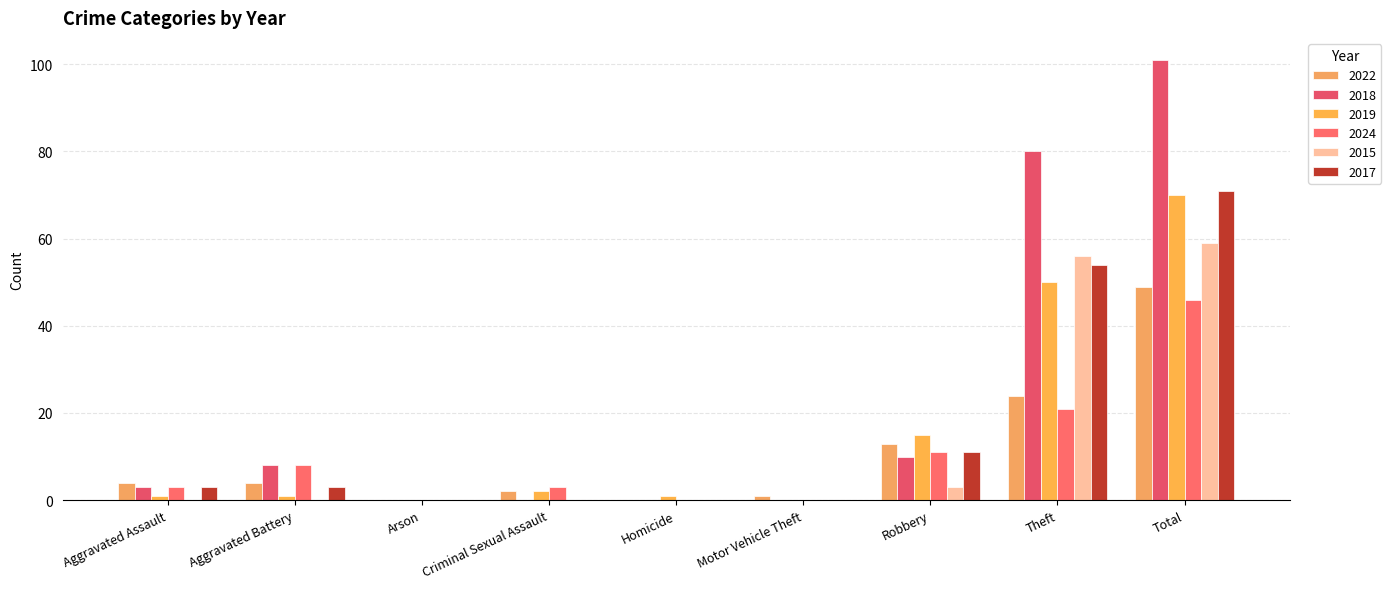

Are the bars horizontal?

No